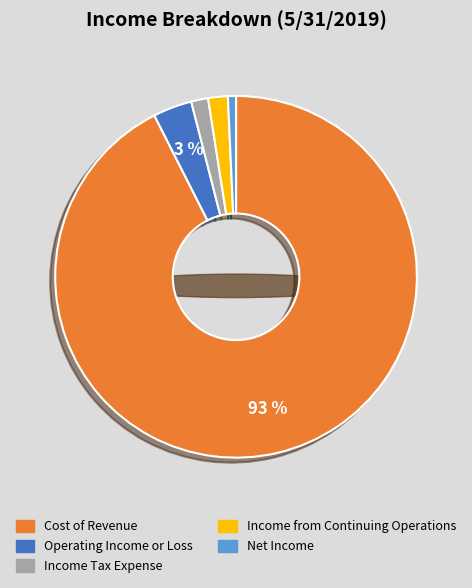

To the nearest percent, what is the average slice percentage?

20%